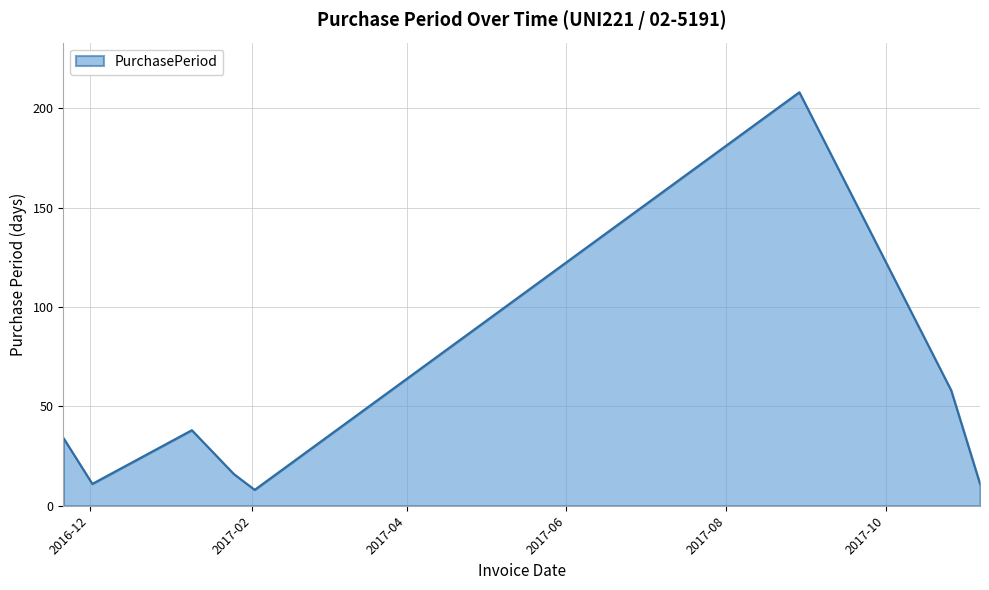

How many interior local peaks (higher than both neighbors) does the data have?

2